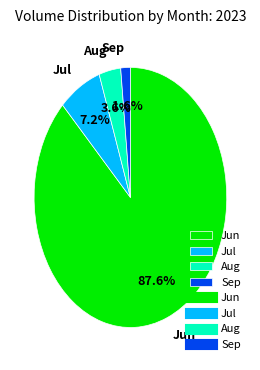

Which has a higher value, Sep or Jun?

Jun